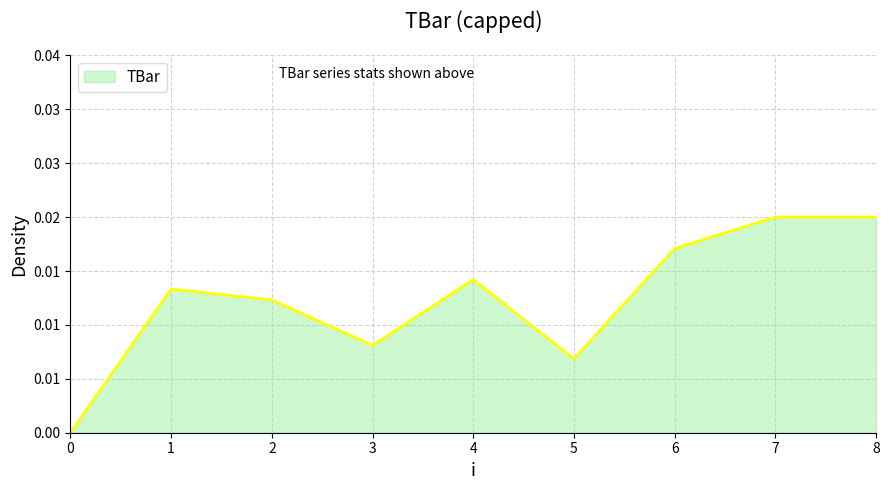

The chart shows a value of 0.0 at 2. True or false?

False